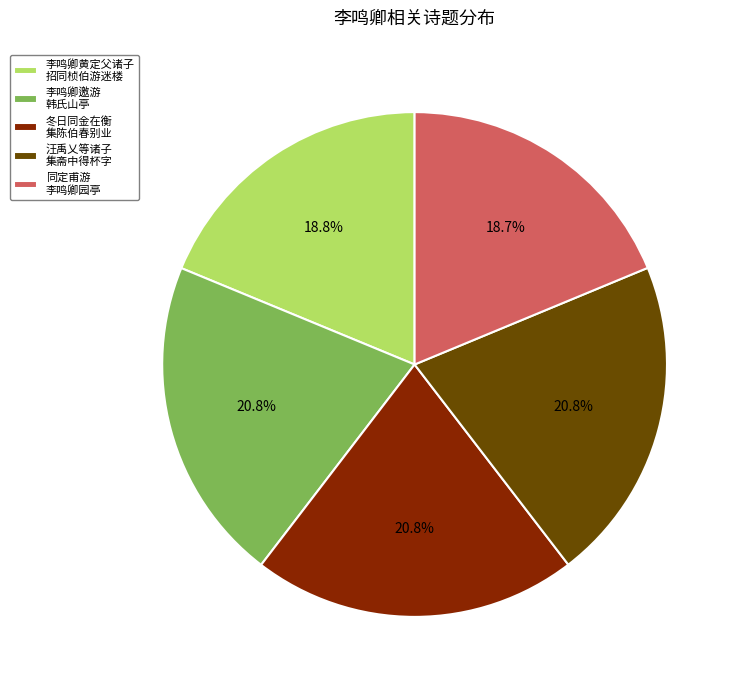

Between 冬日同金在衡 集陈伯春别业 and 李鸣卿黄定父诸子 招同桢伯游迷楼, which is larger?

冬日同金在衡 集陈伯春别业